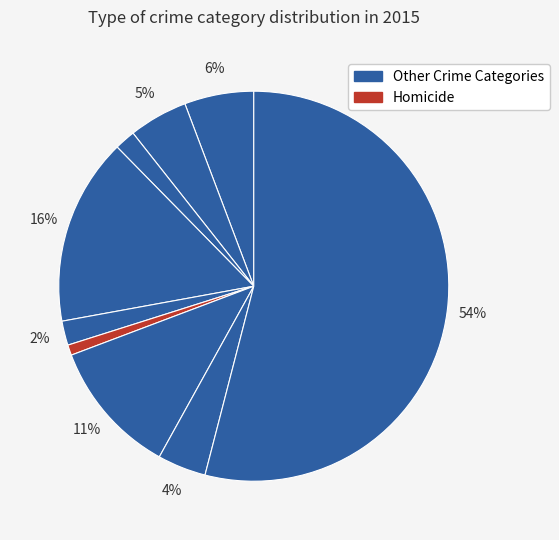

To the nearest percent, what is the average slice percentage?

11%